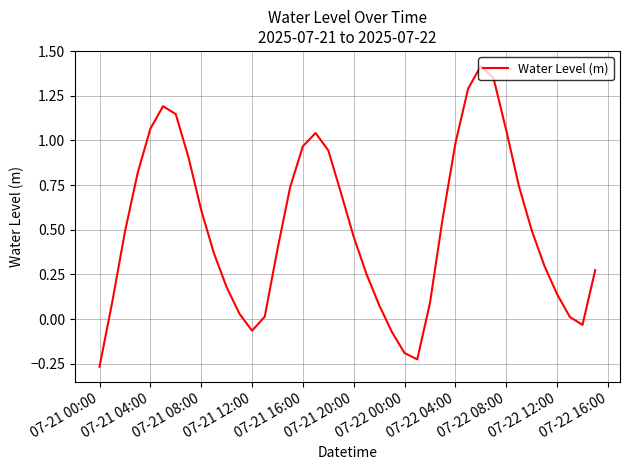

What is the maximum value shown in the chart?

1.4